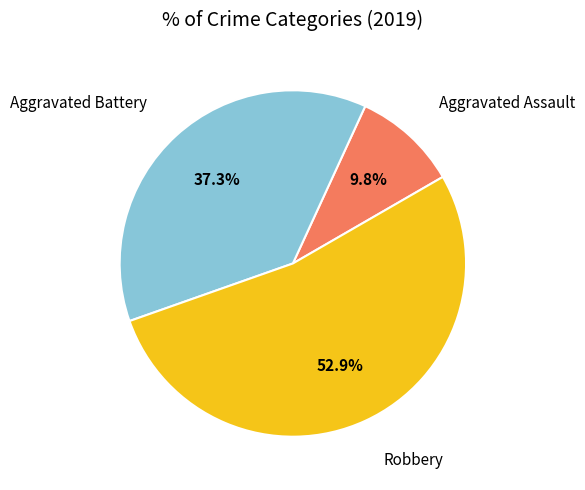

Does Robbery account for over 50% of the chart?

Yes